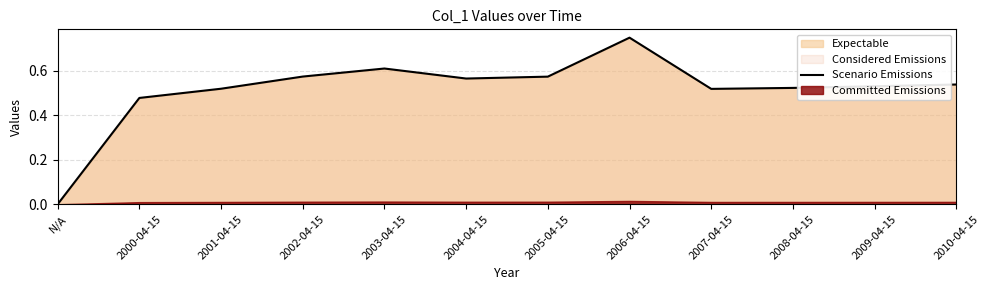

What is the maximum value shown in the chart?

0.7